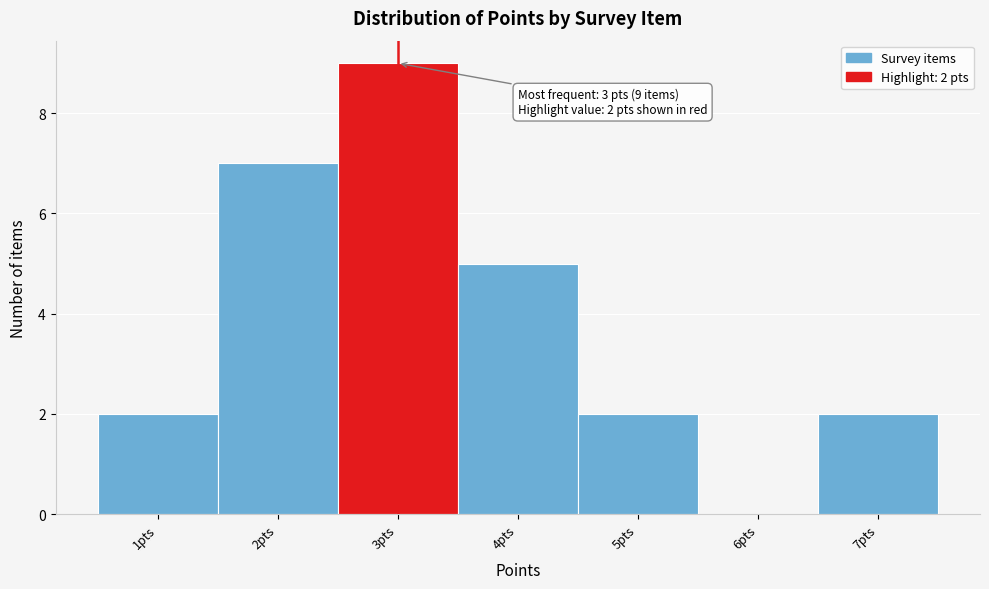

Reading right to left, extract all data points from this chart.

7pts=2	6pts=0	5pts=2	4pts=5	3pts=9	2pts=7	1pts=2